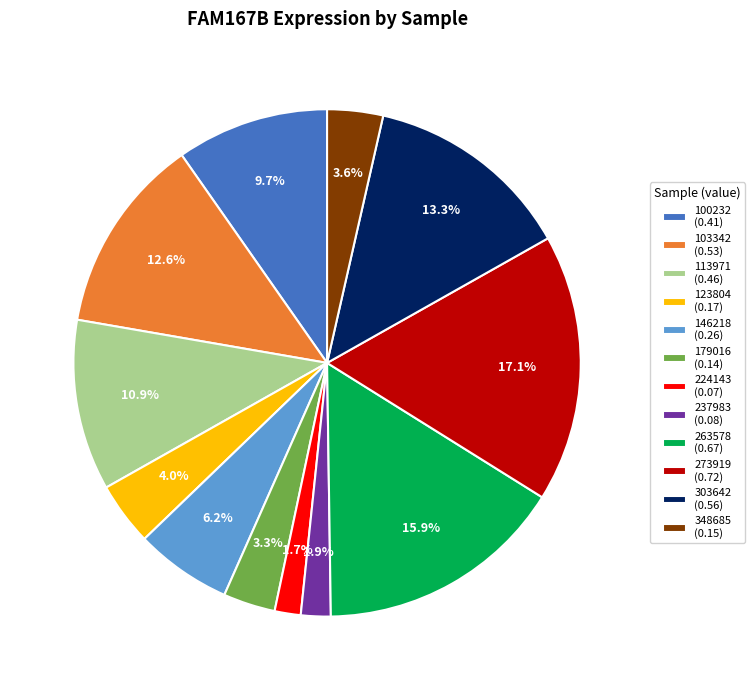

Which category has the biggest portion of the pie?

273919 (0.72)